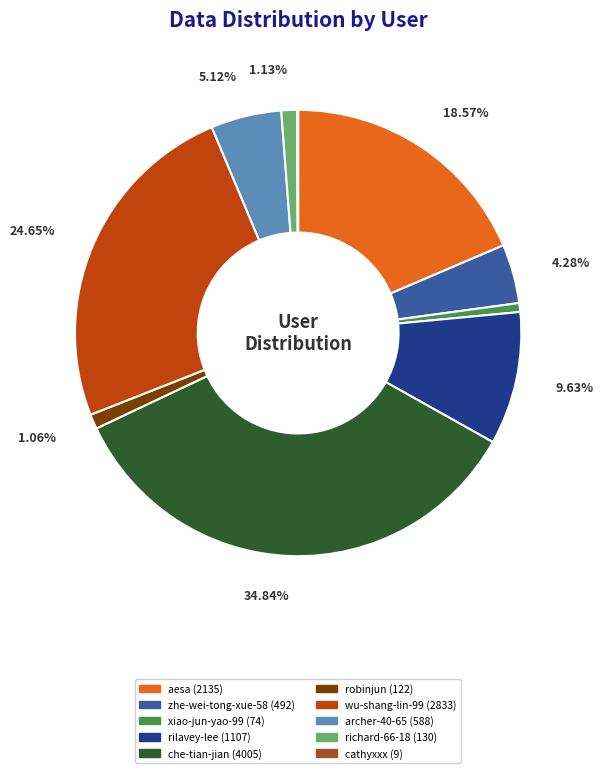

What is the largest slice in the pie chart?

che-tian-jian